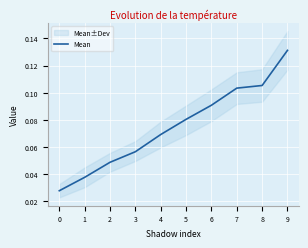

What is the difference between the second highest and minimum values?

0.1